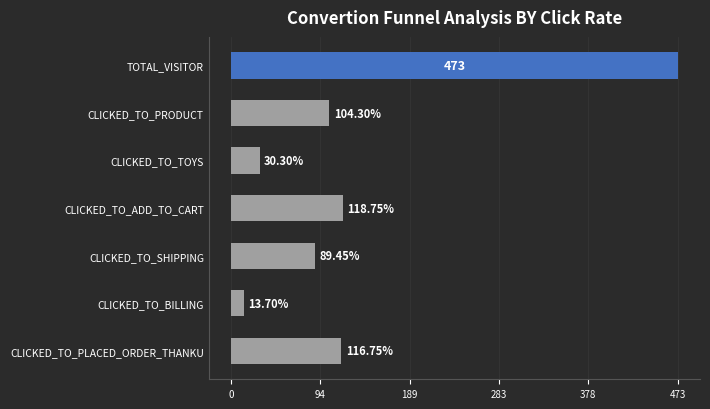

Does the chart contain stacked bars?

No